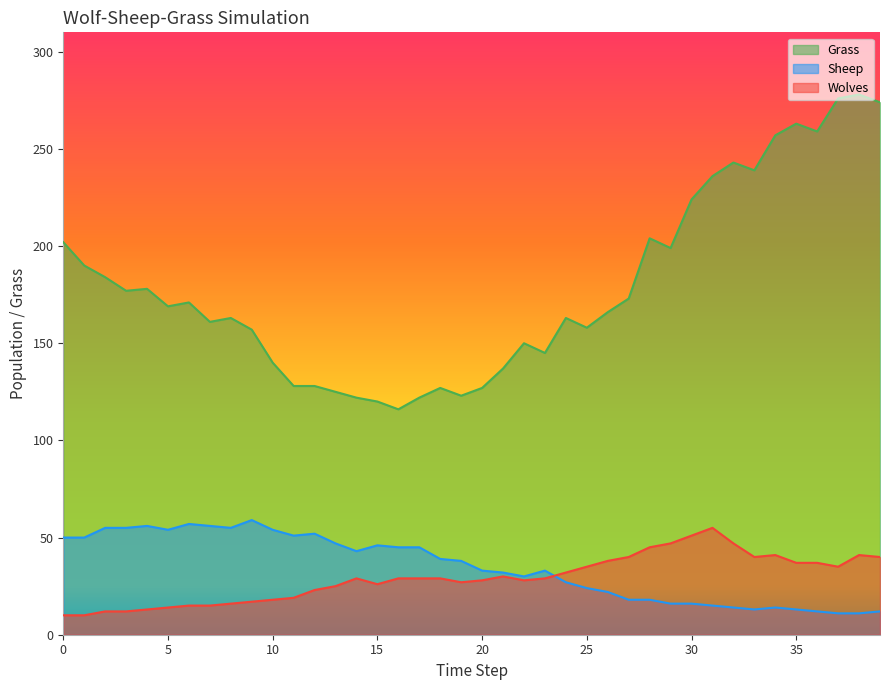

Reading right to left, list all the values displayed in this chart.

Grass: 274	278	276	259	263	257	239	243	236	224	199	204	173	166	158	163	145	150	137	127	123	127	122	116	120	122	125	128	128	140	157	163	161	171	169	178	177	184	190	202
Sheep: 12	11	11	12	13	14	13	14	15	16	16	18	18	22	24	27	33	30	32	33	38	39	45	45	46	43	47	52	51	54	59	55	56	57	54	56	55	55	50	50
Wolves: 40	41	35	37	37	41	40	47	55	51	47	45	40	38	35	32	29	28	30	28	27	29	29	29	26	29	25	23	19	18	17	16	15	15	14	13	12	12	10	10